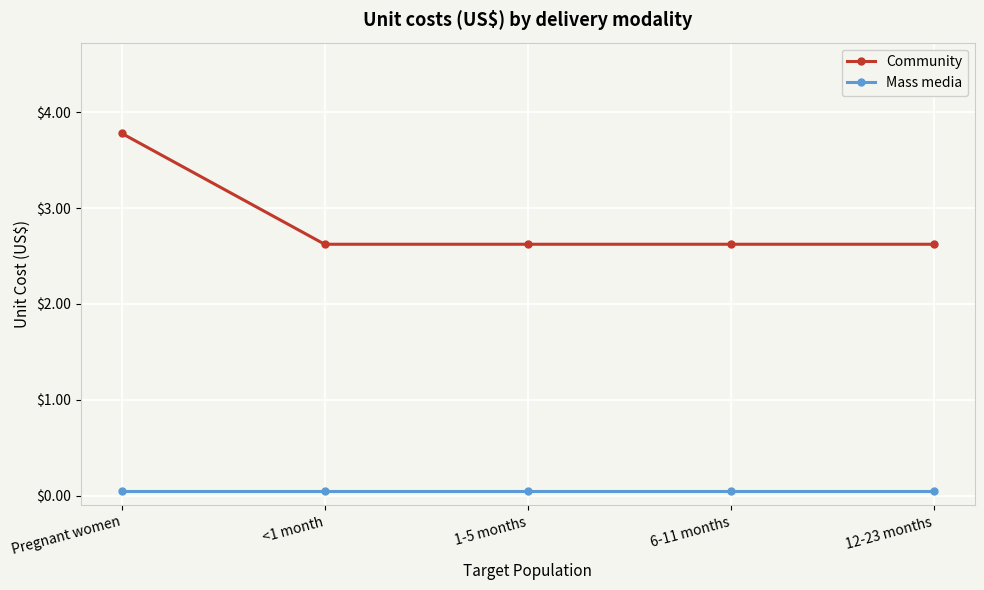

How many lines are shown in the chart?

2